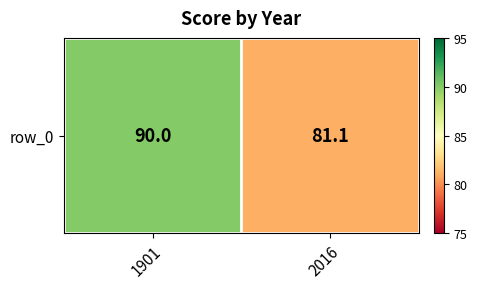

Is it true that the value at 1901 is 56.6?

False